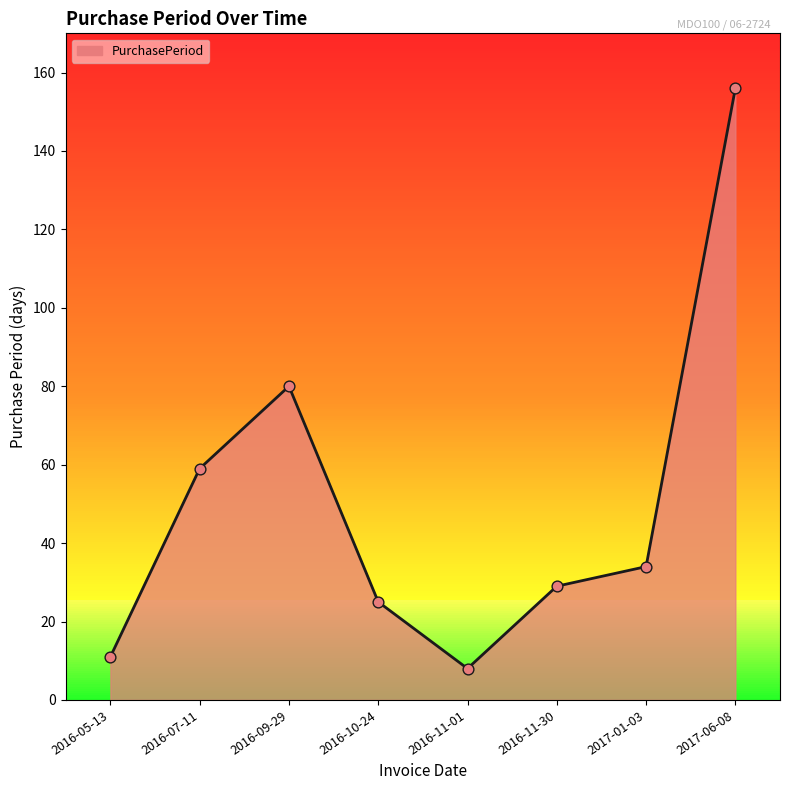

Between 2016-10-24 and 2016-11-01, which is larger?

2016-10-24